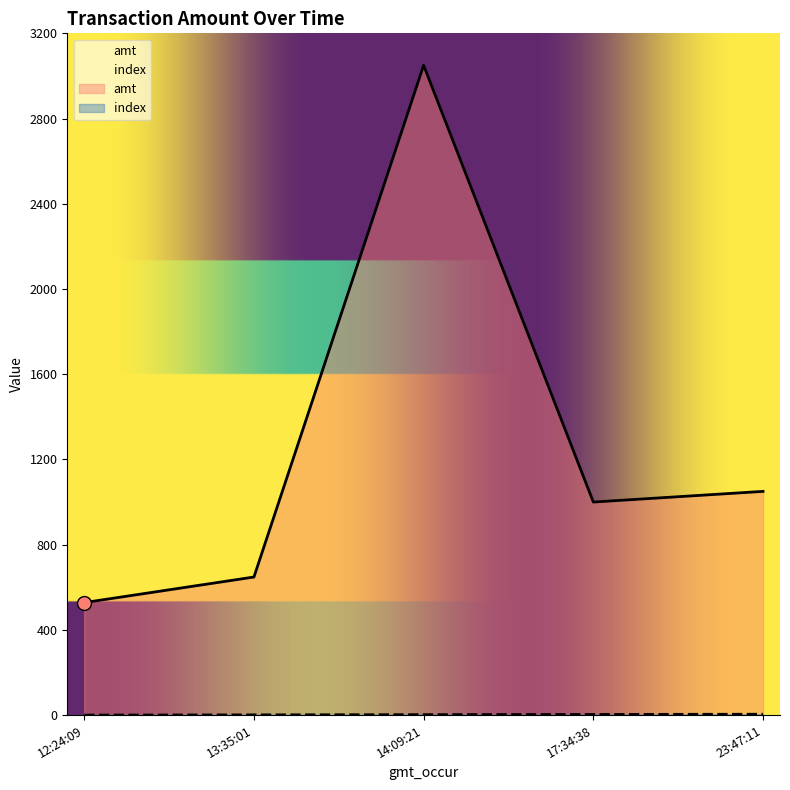

How many categories are shown in the chart?

5